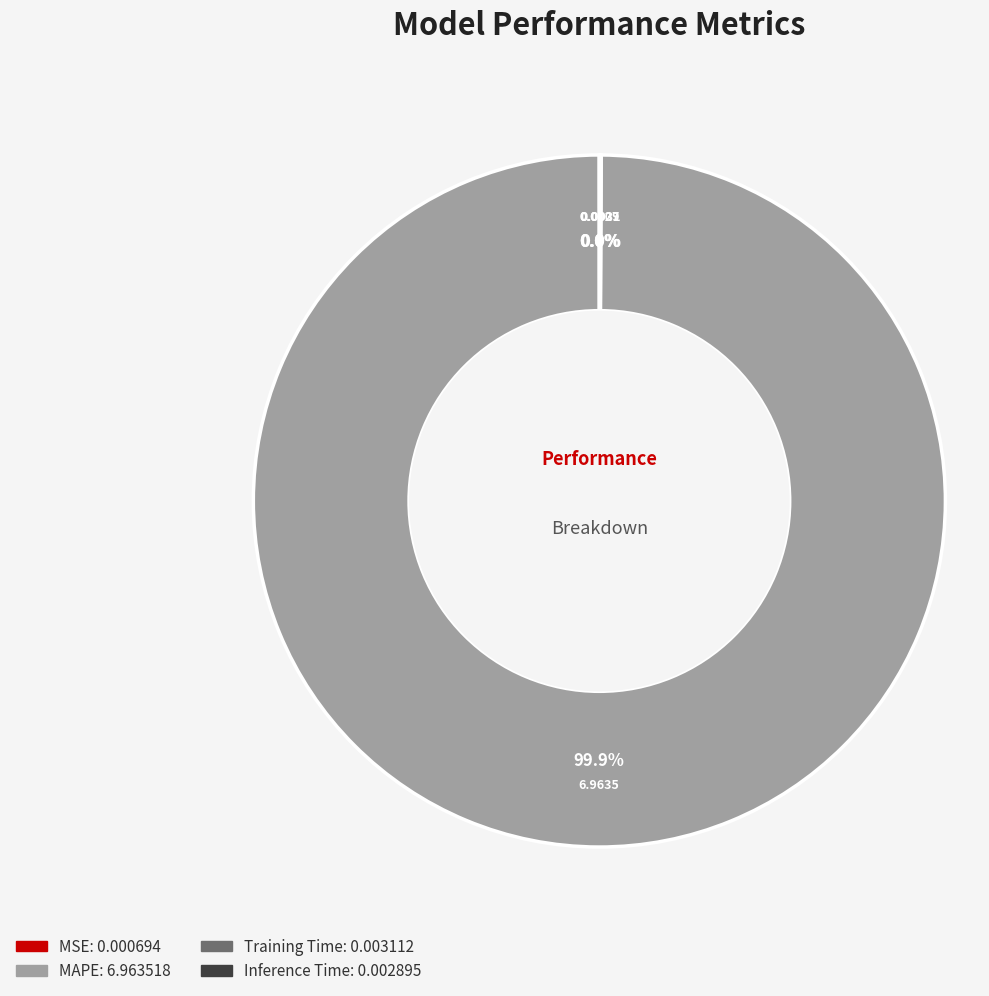

What is the largest slice in the pie chart?

MAPE